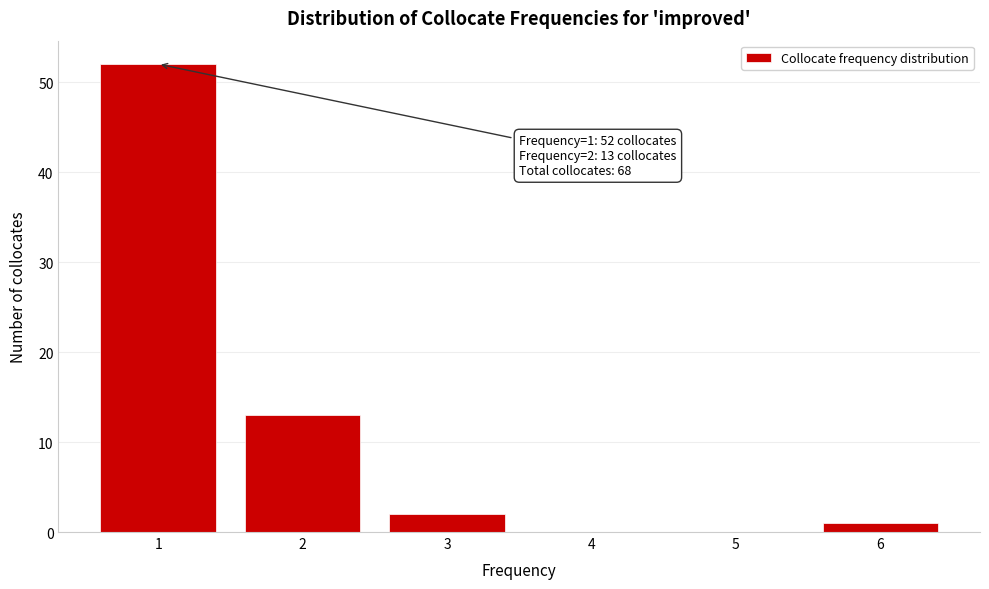

Which range on the x-axis has the tallest bar?

0.5 to 1.5